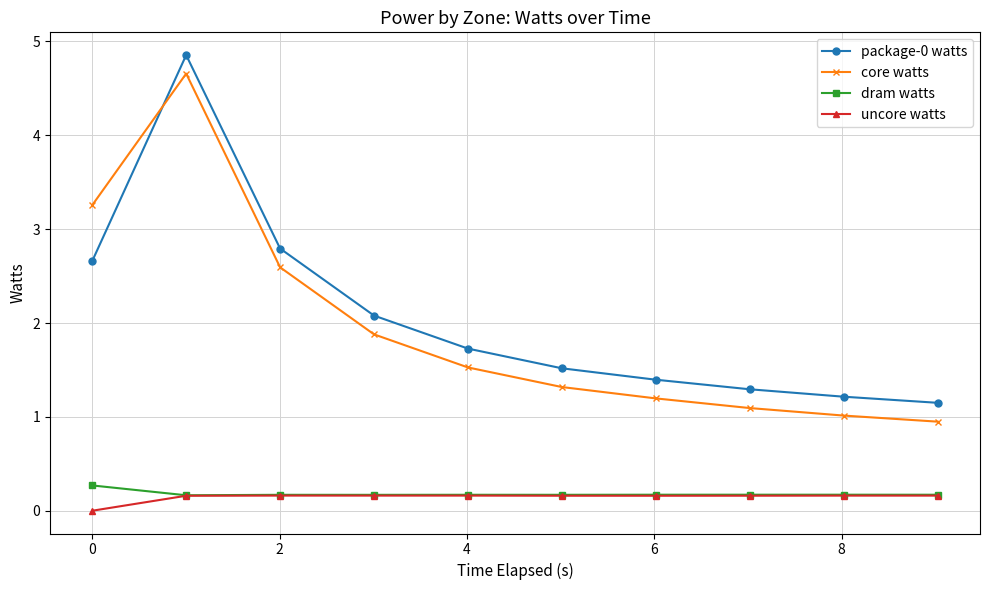

True or false: dram watts and core watts cross at least once.

False